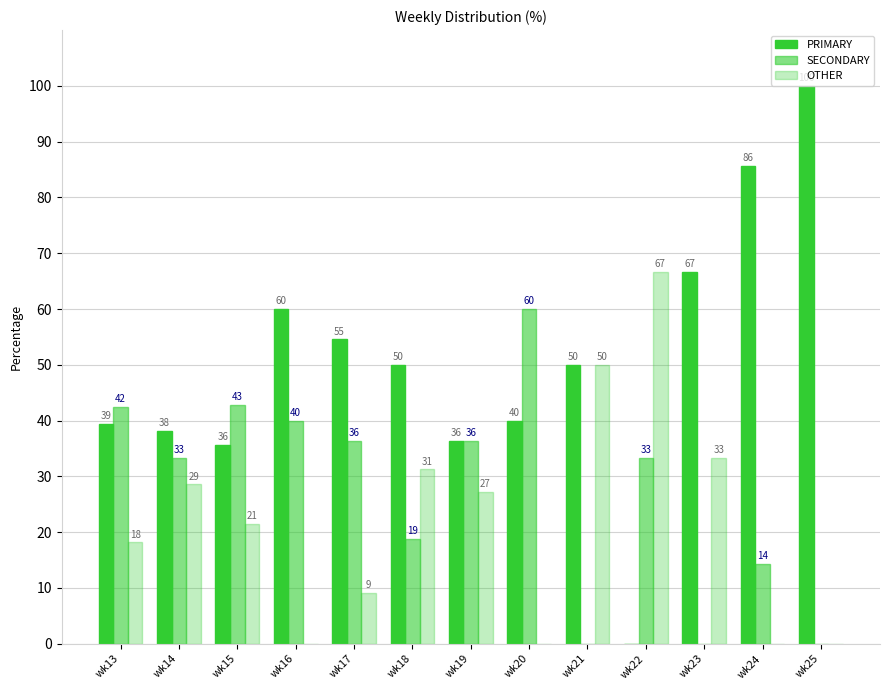

Which has a higher value, wk17 or wk22?

wk17